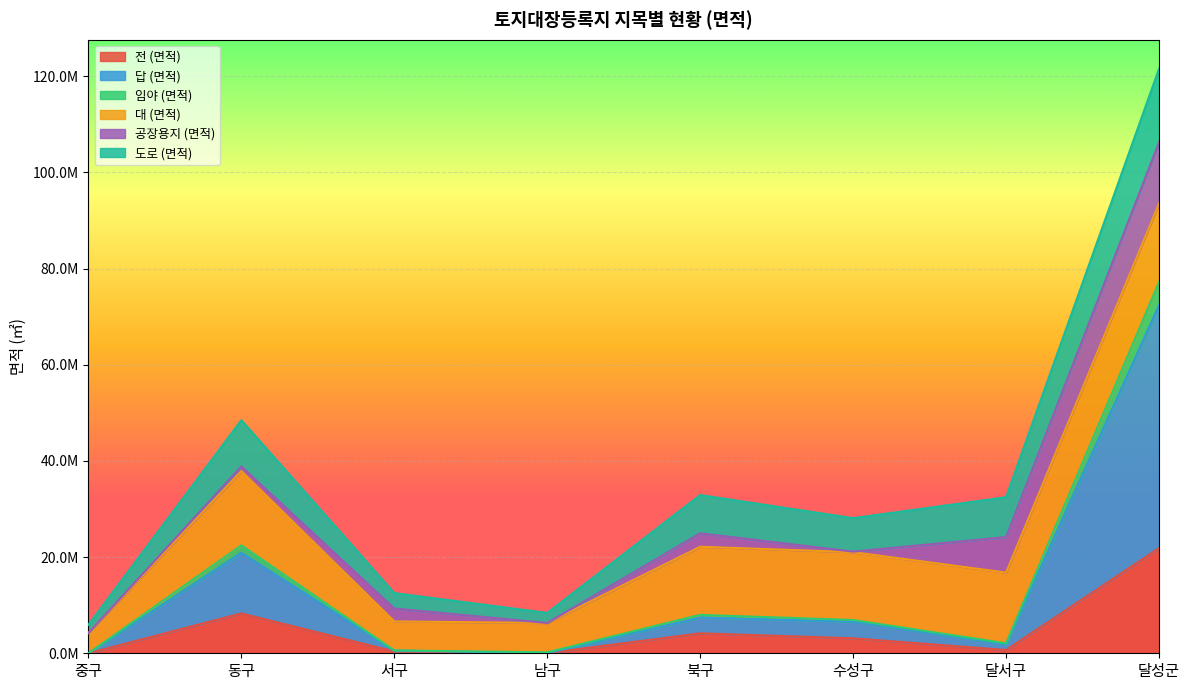

At which label does 임야 (면적) reach its peak?

달성군